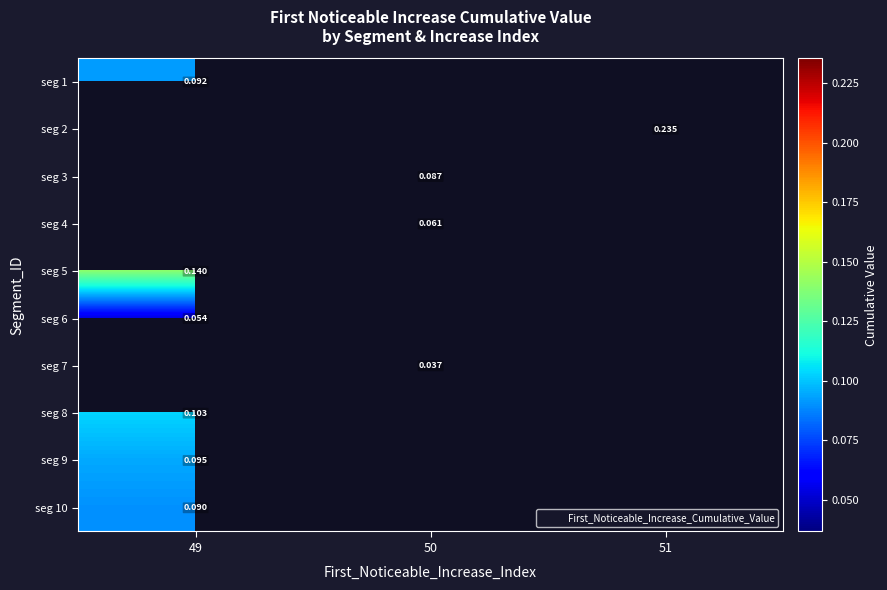

Is the value of seg 10 at 51 greater than the value of seg 1 at 51?

No